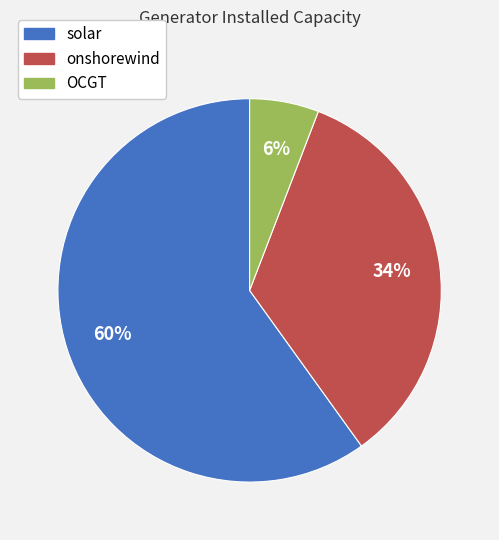

Count the number of slices in the pie.

3